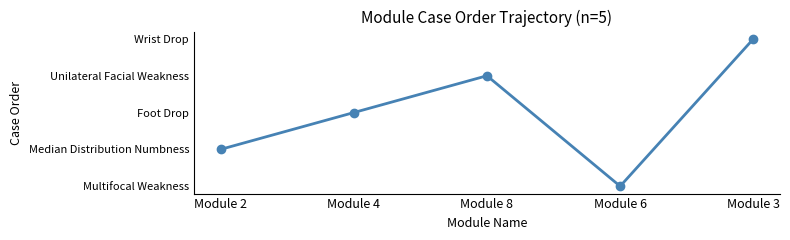

What is the approximate value at Module 4?

2